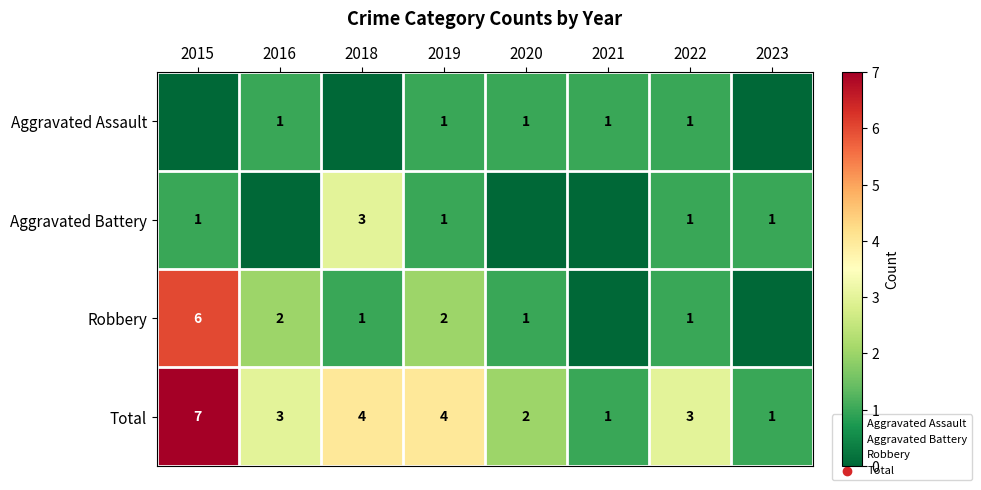

True or false: Total has a value of 4 at 2018.

True